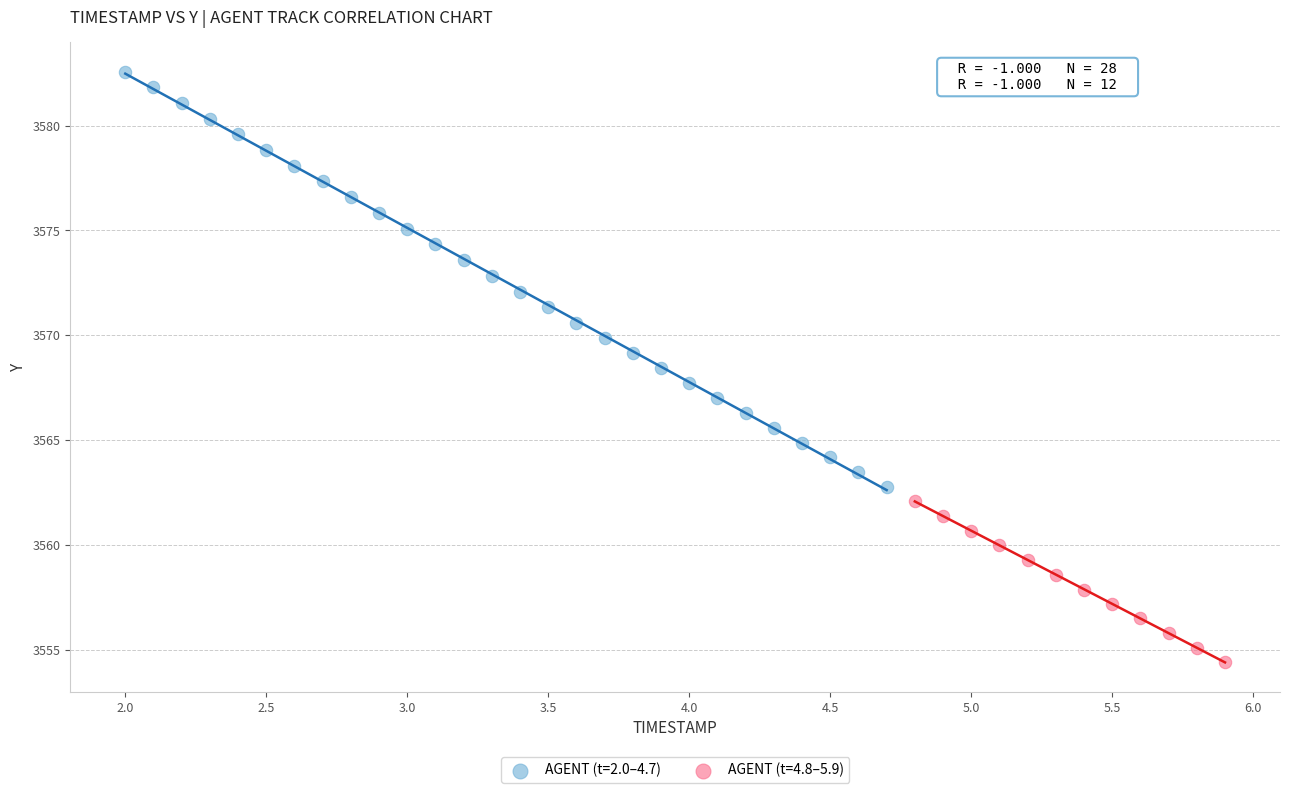

Which series contains the highest Y value?

AGENT (t=2.0–4.7)